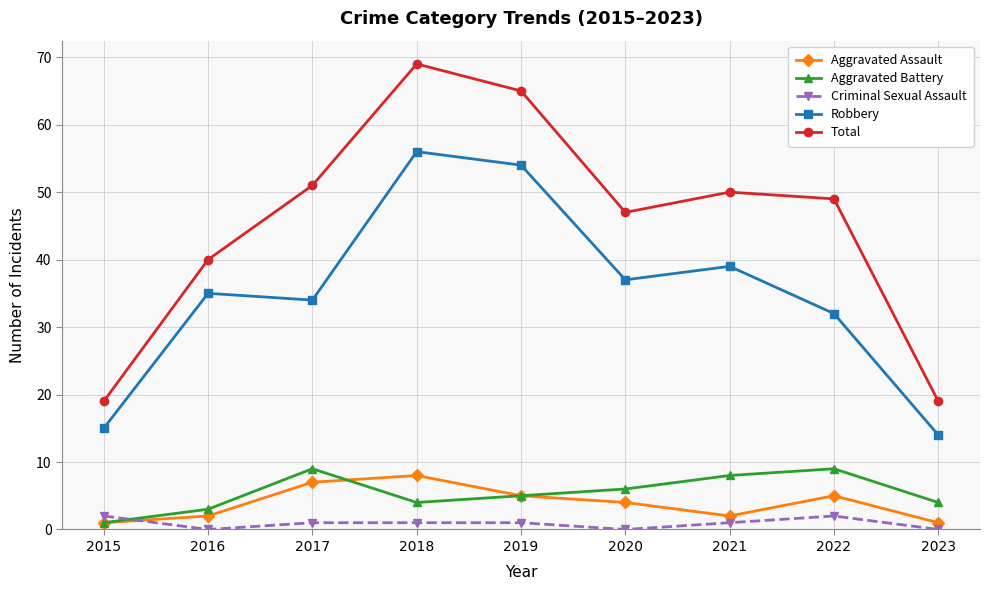

How many interior local peaks does the Robbery series have?

3